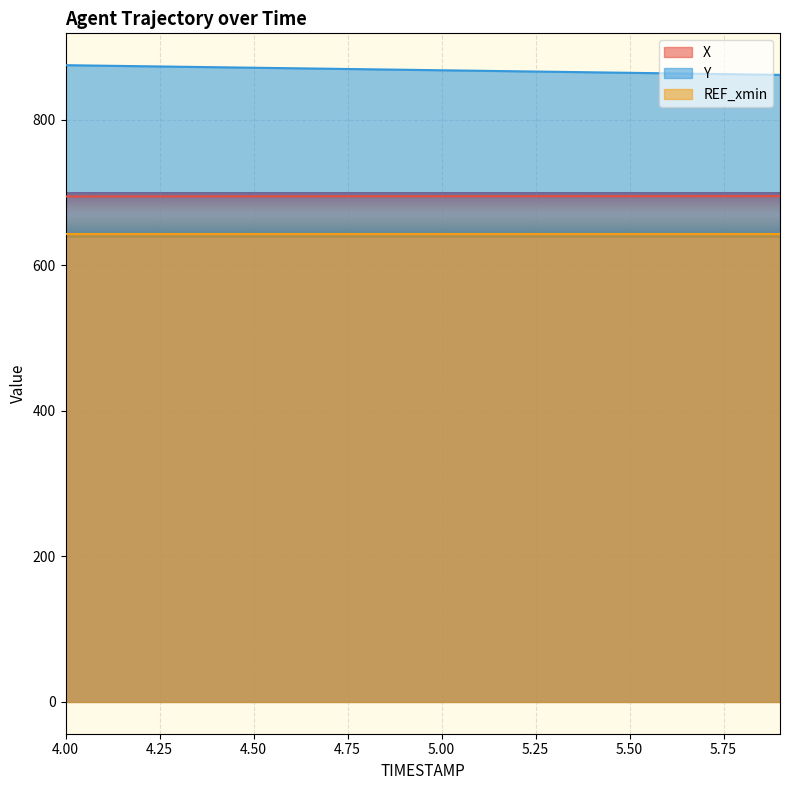

What is the difference between the maximum and minimum values in the Y series?

13.3